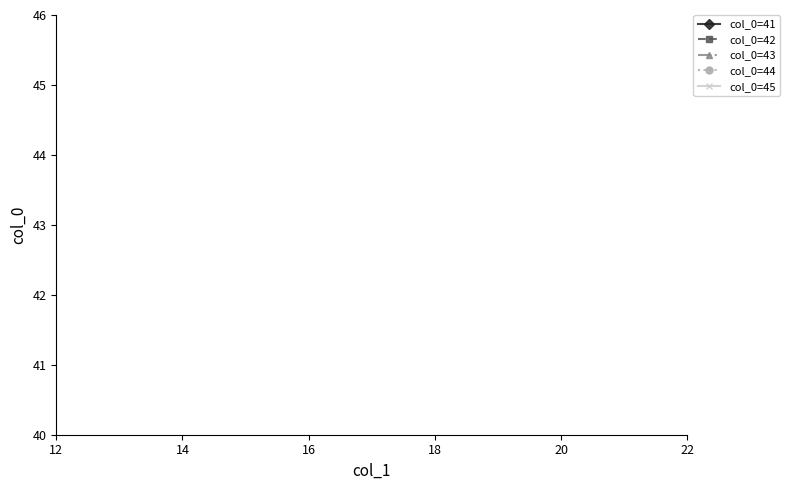

How many lines are shown in the chart?

5